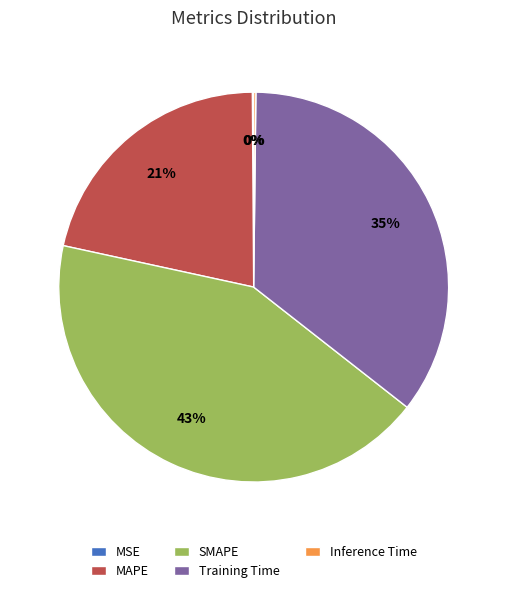

To the nearest percent, what is the difference between the largest and smallest slice percentages?

43%